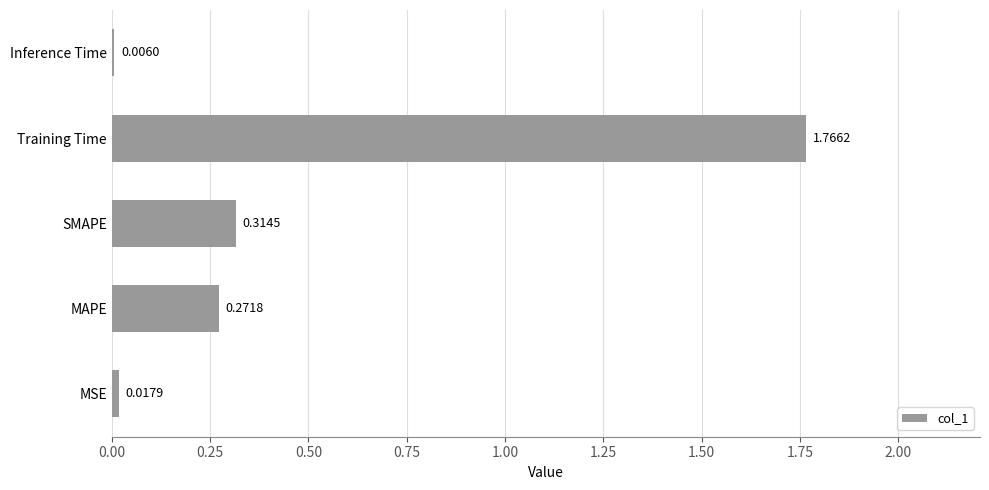

What is the sum of all values?

2.4